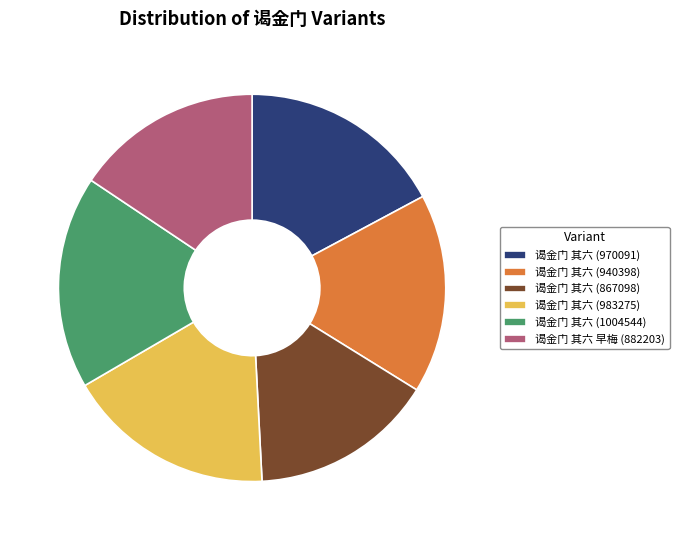

Between 谒金门 其六 (983275) and 谒金门 其六 (867098), which is larger?

谒金门 其六 (983275)